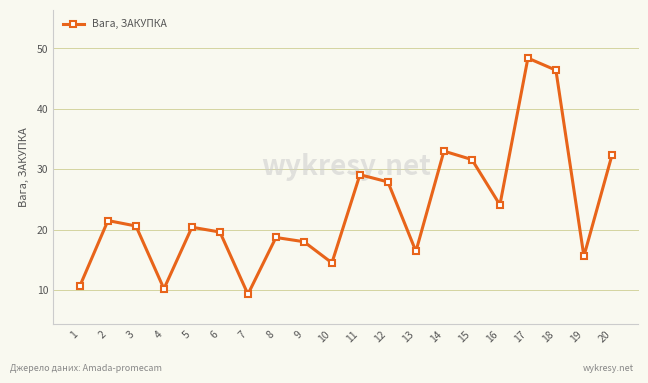

What is the value of the 16th point from the left?

24.1